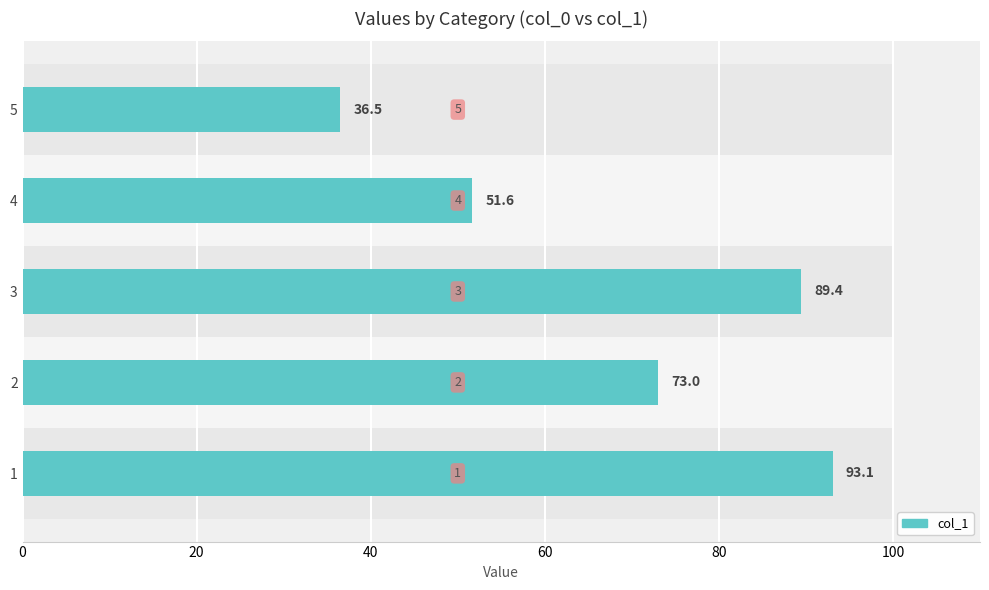

What is the value of the 5th bar from the left?

36.5